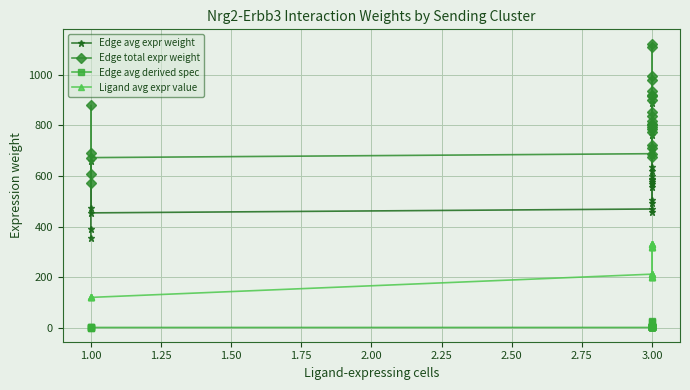

How many data points does each series have?

25